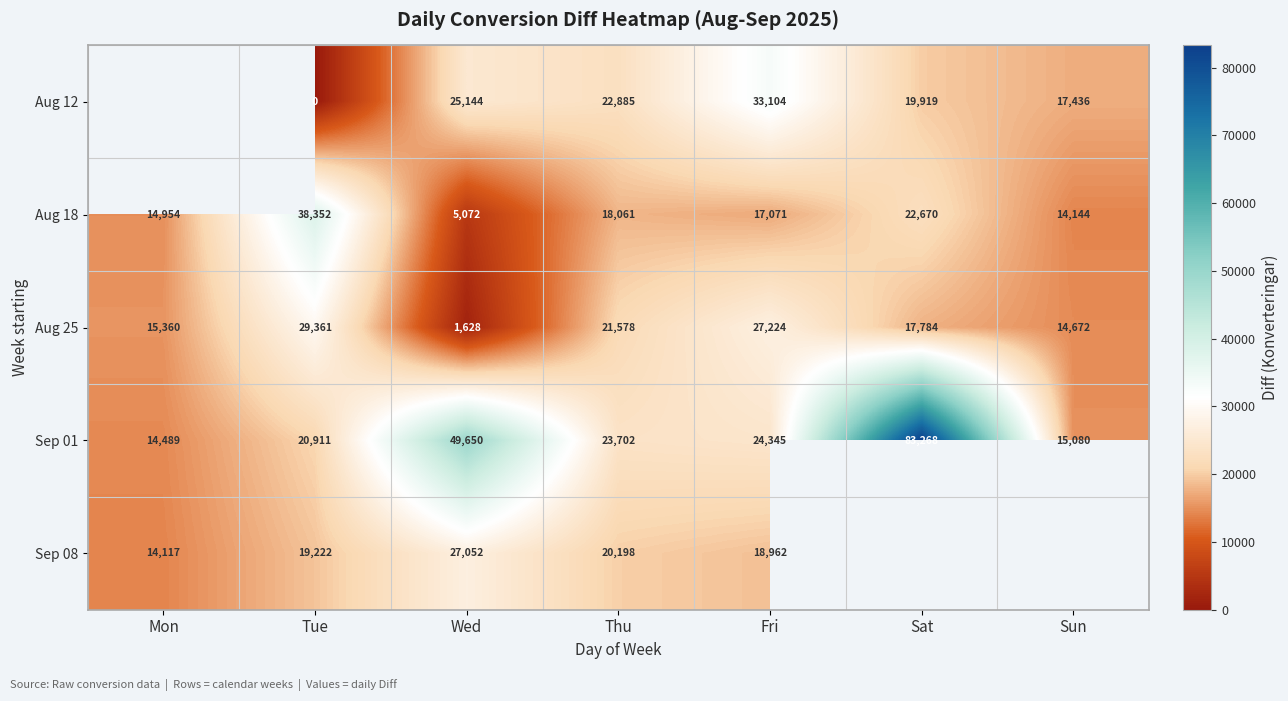

What value does the Sep 01 series have at Fri?

24345